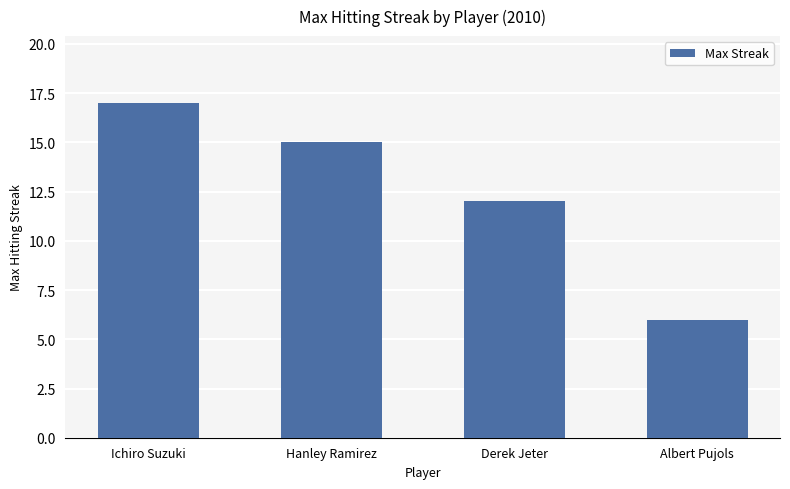

Reading left to right, list all the values displayed in this chart.

17	15	12	6